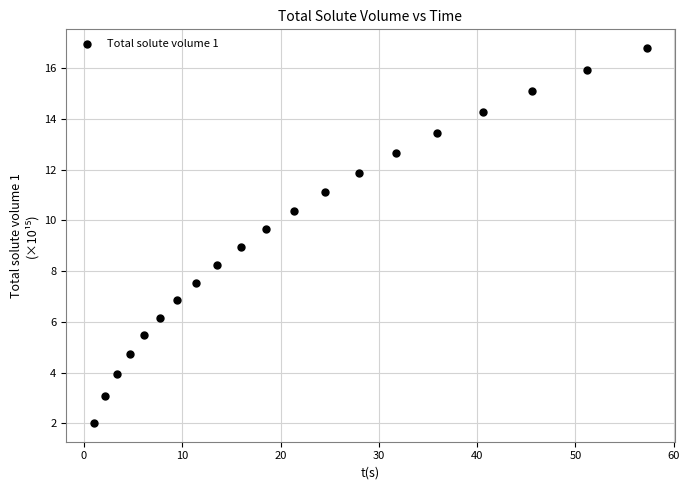

What is the range of Y values (max minus min)?

14.8